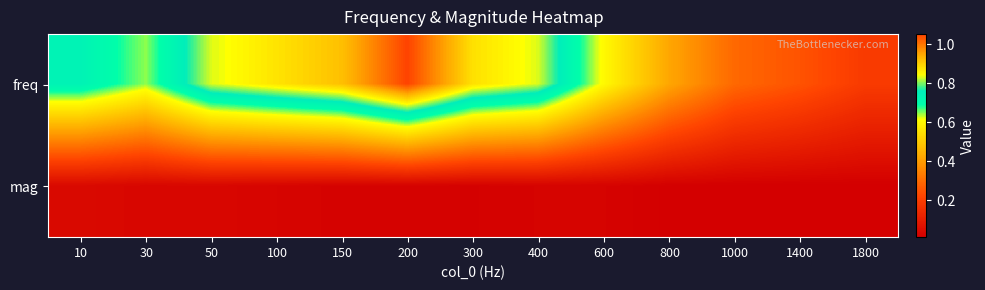

Reading left to right, list all the values displayed in this chart.

freq: 10=0.7	30=0.6	50=0.8	100=0.9	150=0.9	200=1.1	300=0.9	400=0.8	600=0.6	800=0.4	1000=0.3	1400=0.3	1800=0.2
mag: 10=0.0	30=0.0	50=0.0	100=0.0	150=0.0	200=0.0	300=0.0	400=0.0	600=0.0	800=0.0	1000=0.0	1400=0.0	1800=0.0